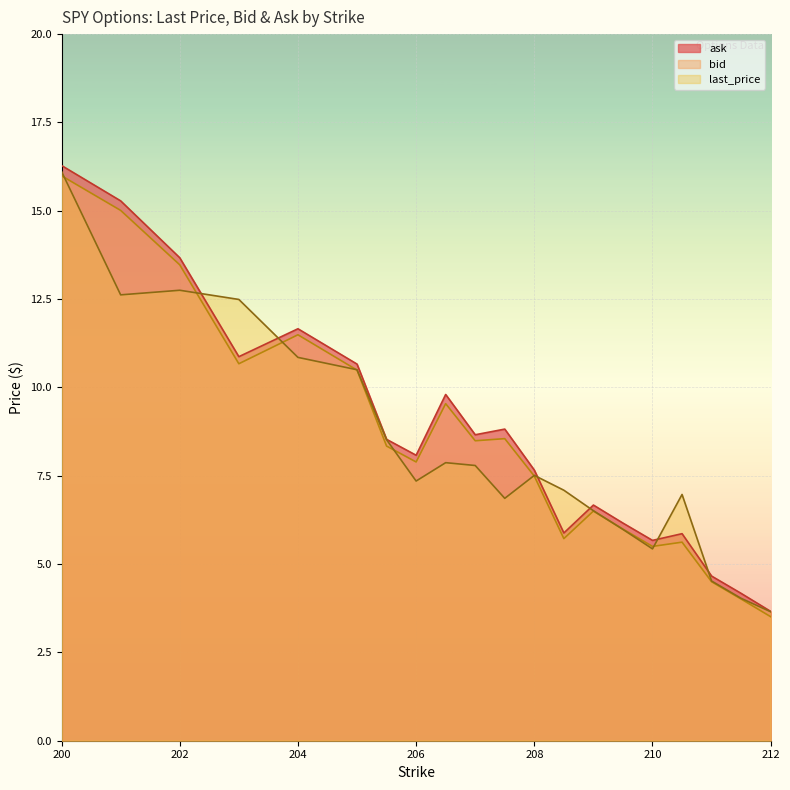

At which category is the sum across all series the highest?

200